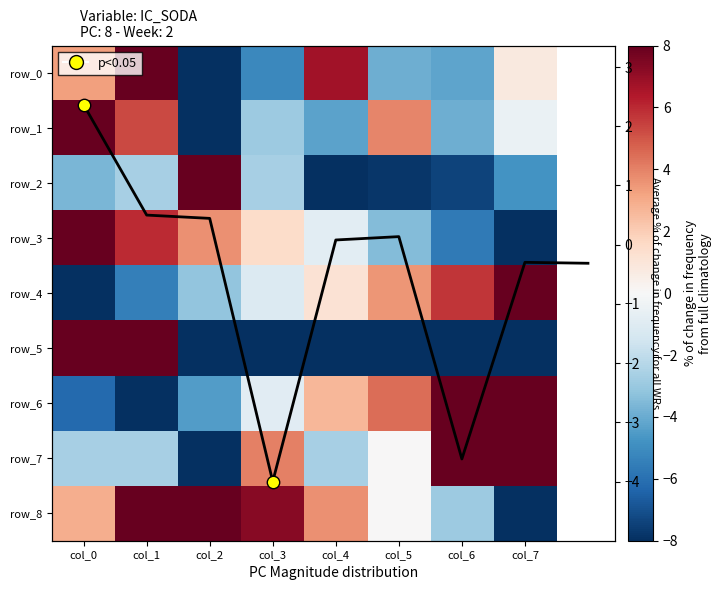

List the series in order of their peak value, lowest first.

row_0, row_1, row_2, row_3, row_4, row_5, row_6, row_7, row_8